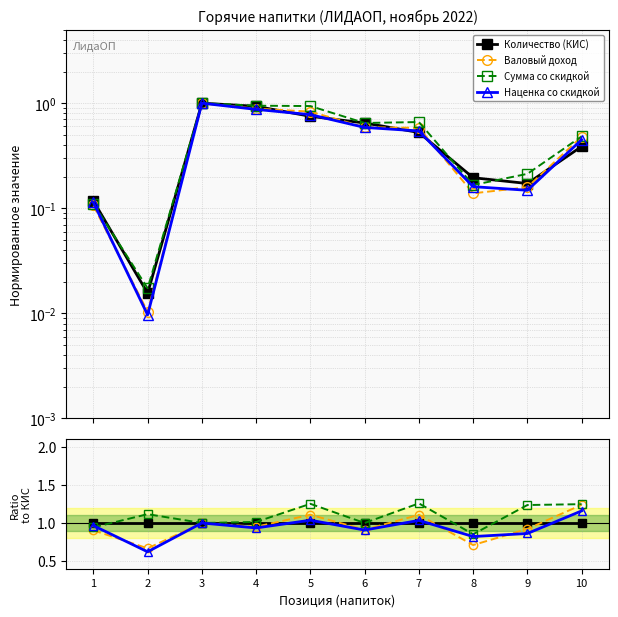

True or false: Сумма со скидкой and Валовый доход cross at least once.

False